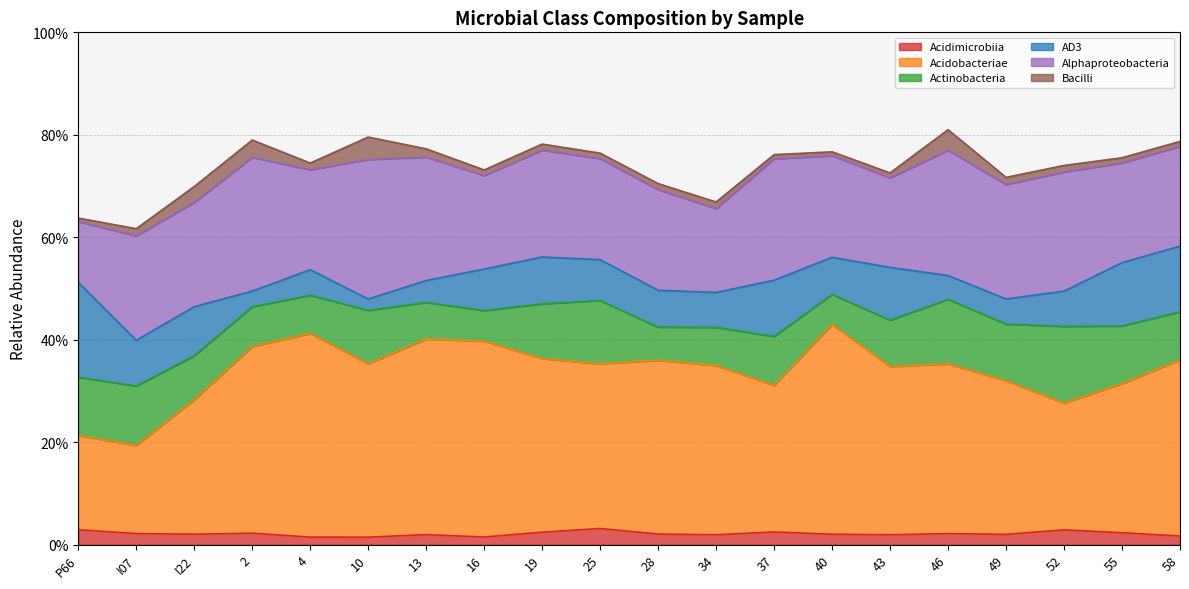

What position from the left is 40?

14